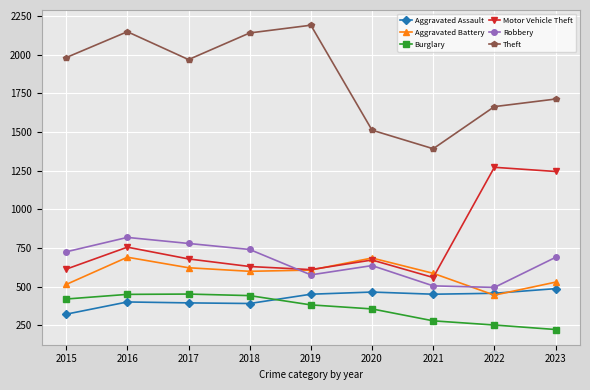

True or false: Aggravated Battery has a value of 587 at 2021.

True